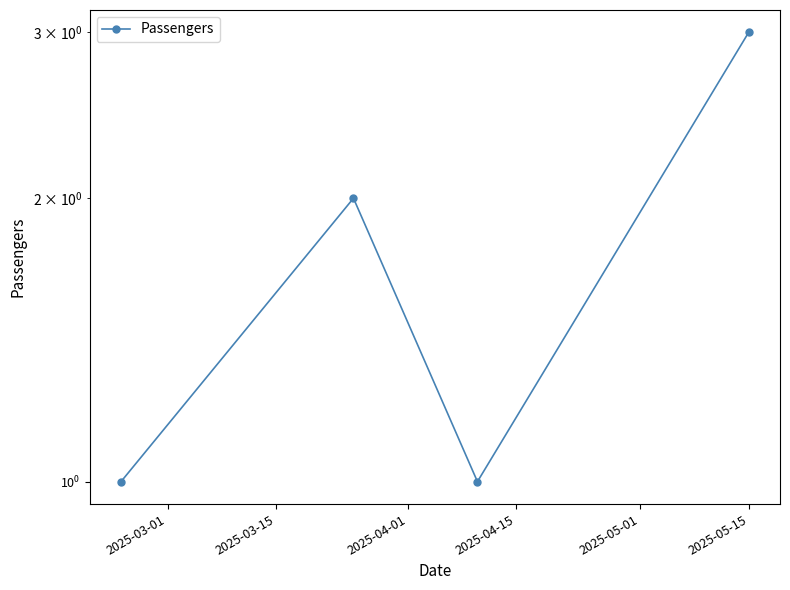

Is it true that the value at 2025-02-23 is 1?

False